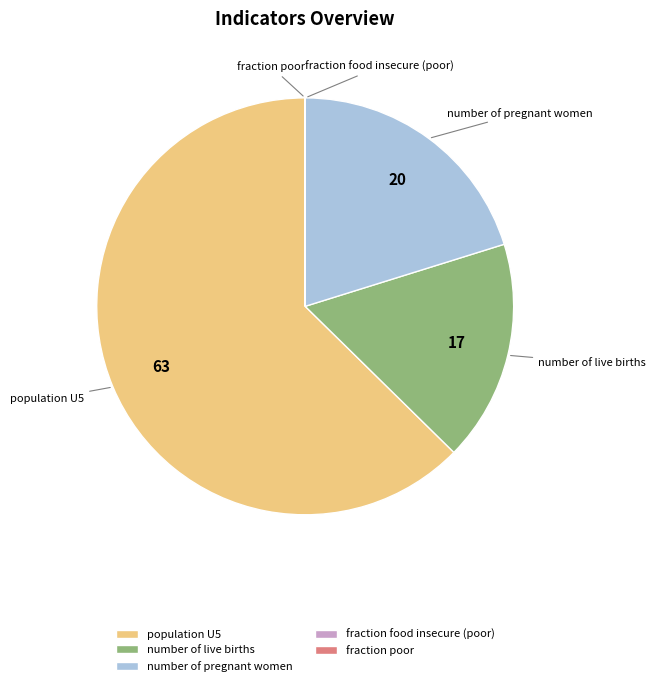

The number of live births slice represents 17% of the pie. True or false?

True